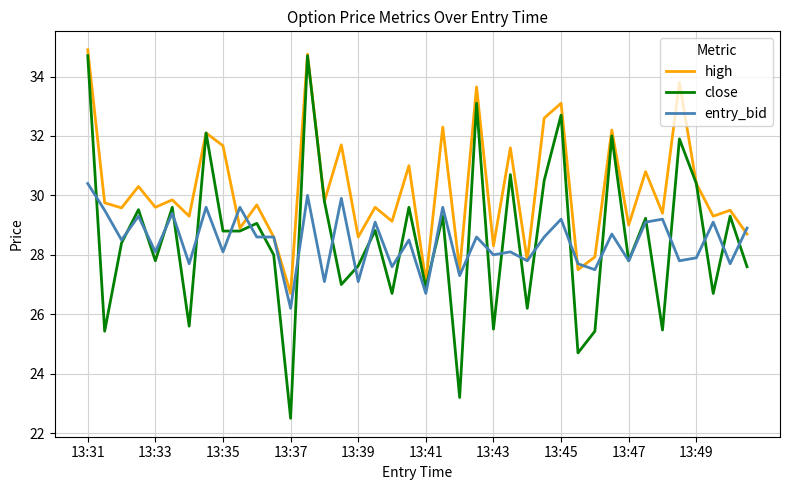

What is the smallest value displayed?

22.5